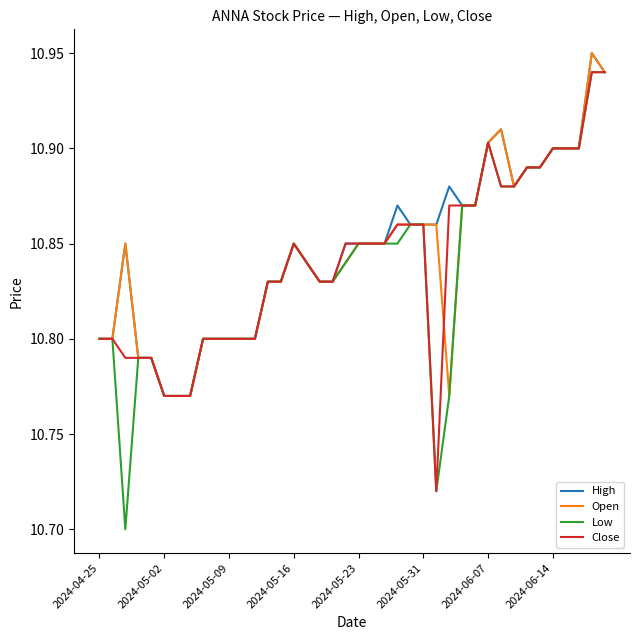

The Close series shows 2.8 at 2024-05-09. True or false?

False